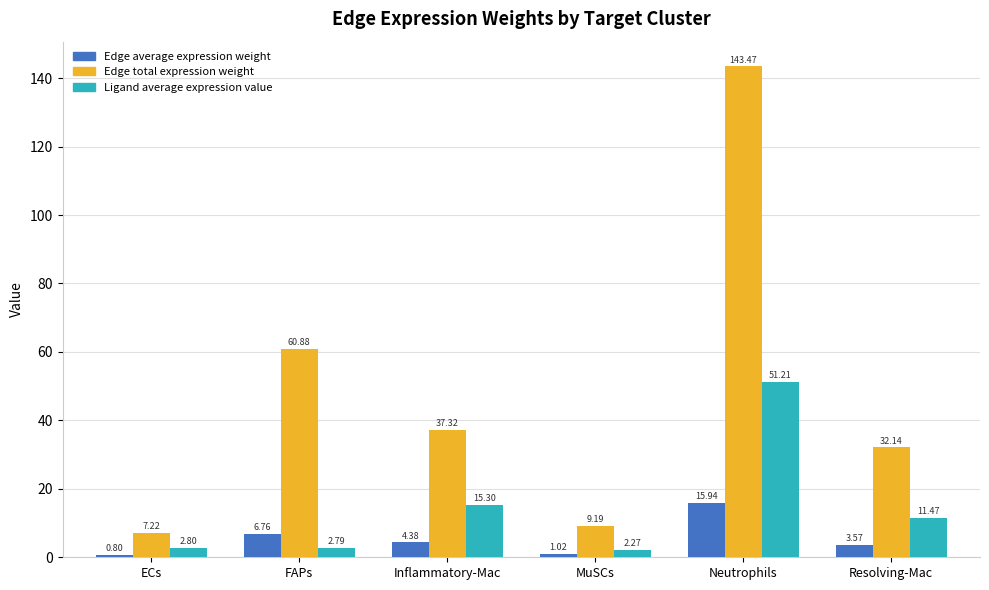

Count the number of data series in this chart.

3